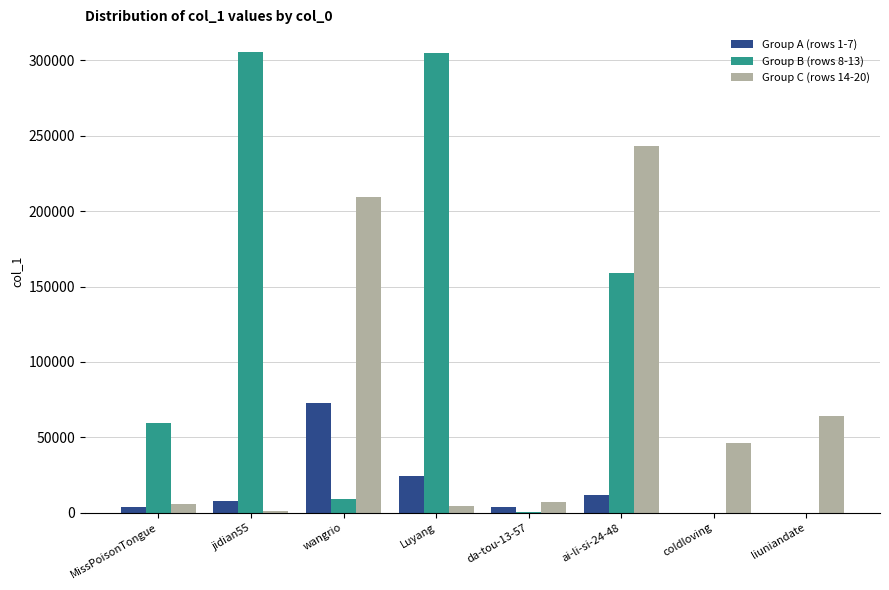

Read the Group C (rows 14-20) value at da-tou-13-57.

7007